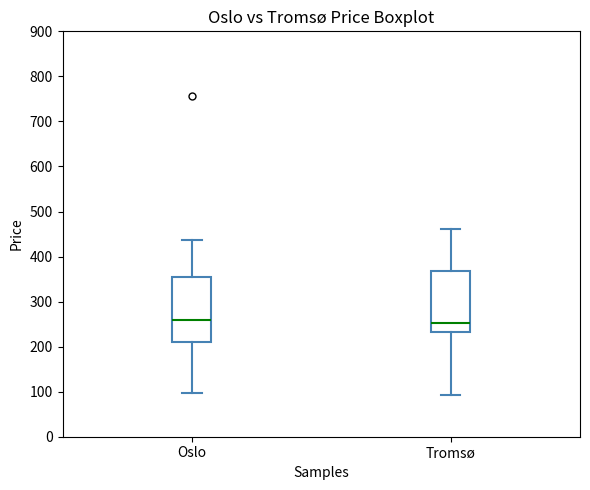

Where is the upper edge of the box for Tromsø on the y-axis? The values are not printed on the chart, so give them approximately, as read against the axis.

370